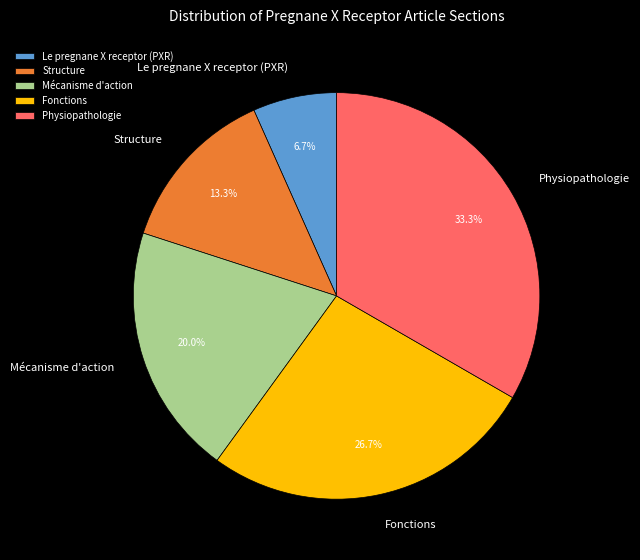

Which has a higher value, Le pregnane X receptor (PXR) or Fonctions?

Fonctions